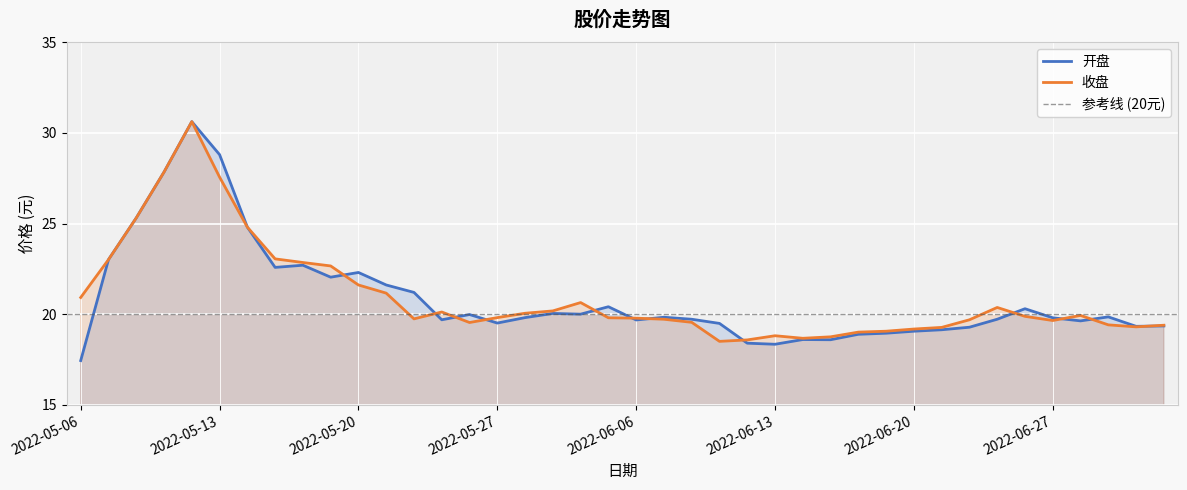

The value of 收盘 at 2022-05-17 is 33.9. True or false?

False